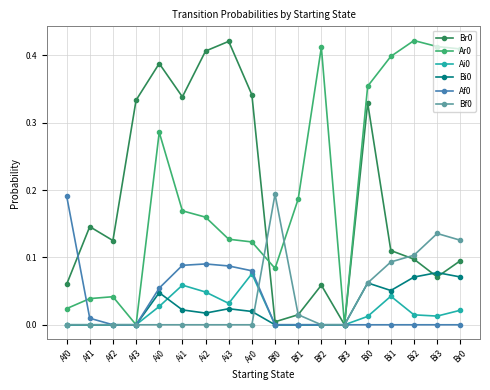

What position from the right is Bf1?

8